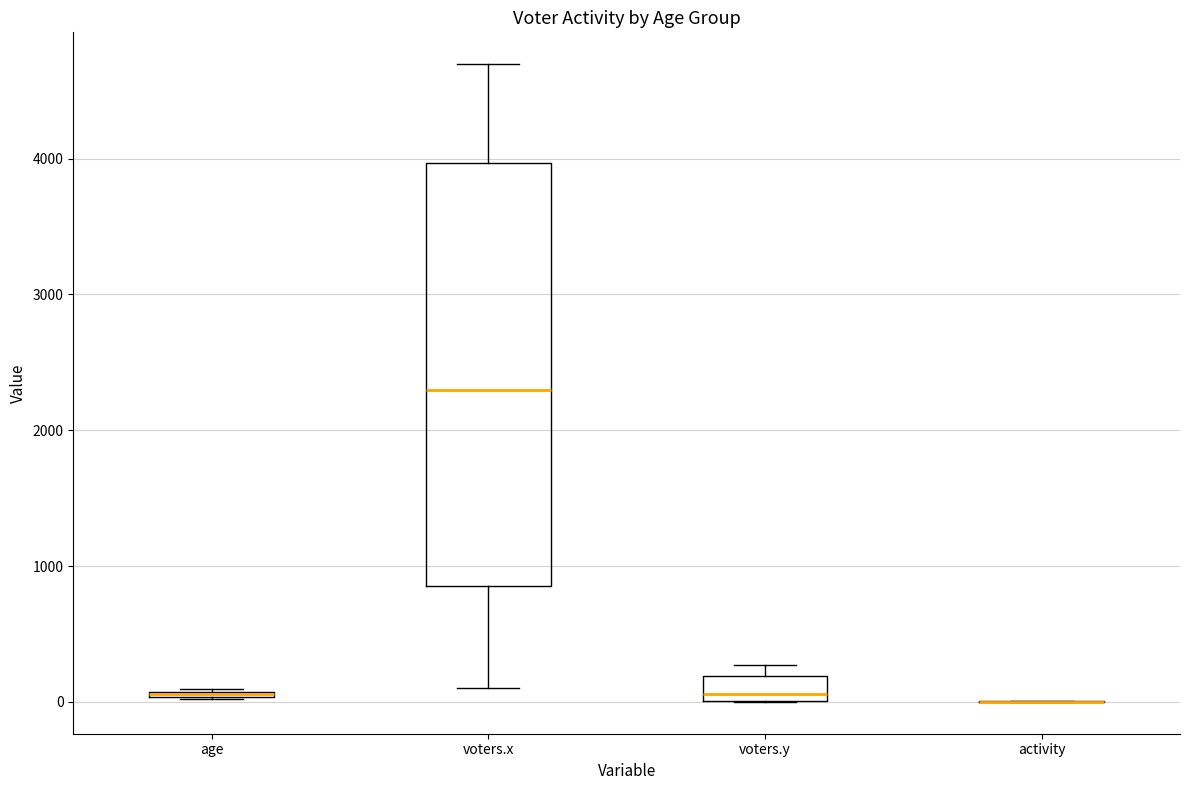

Comparing the boxes themselves (not the whiskers), which one is the tallest?

voters.x